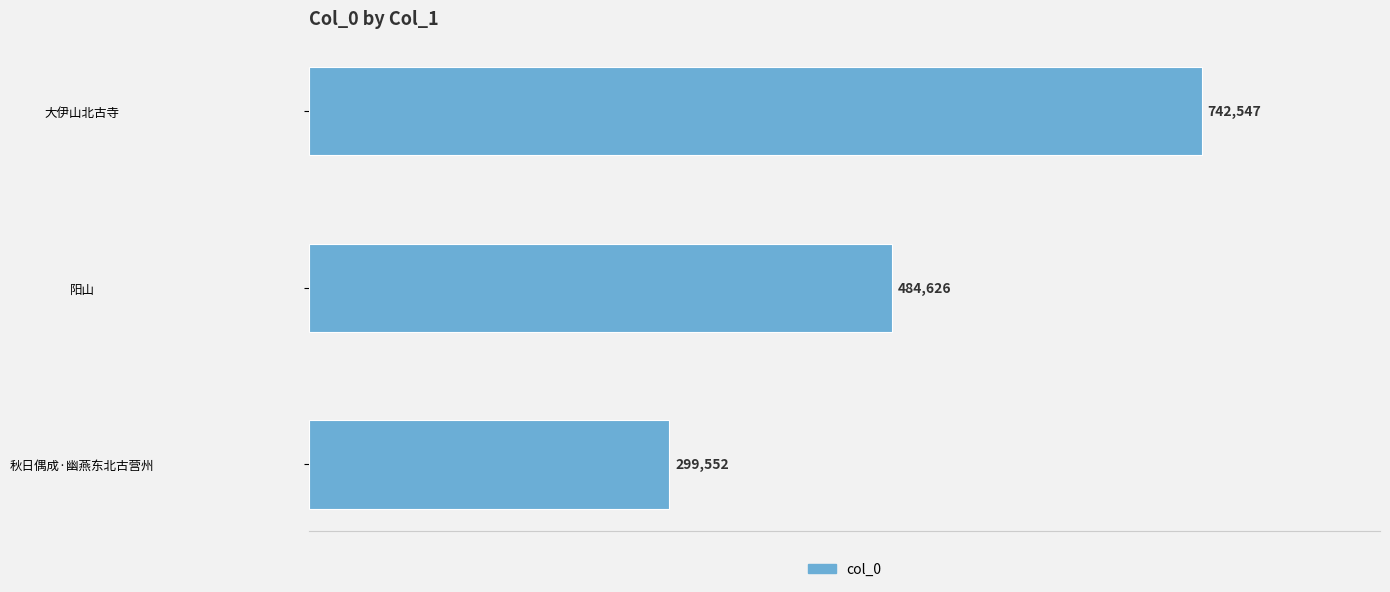

How many data points are less than 484626?

1